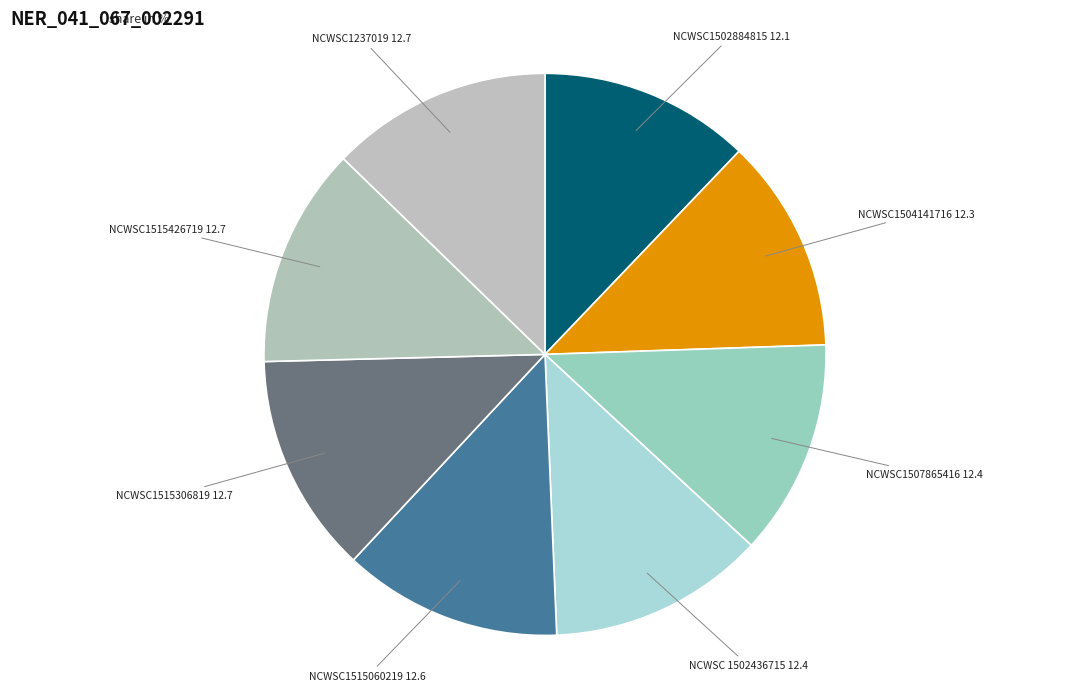

Approximately how many times larger is the value at NCWSC1515426719 compared to NCWSC1504141716?

1.0